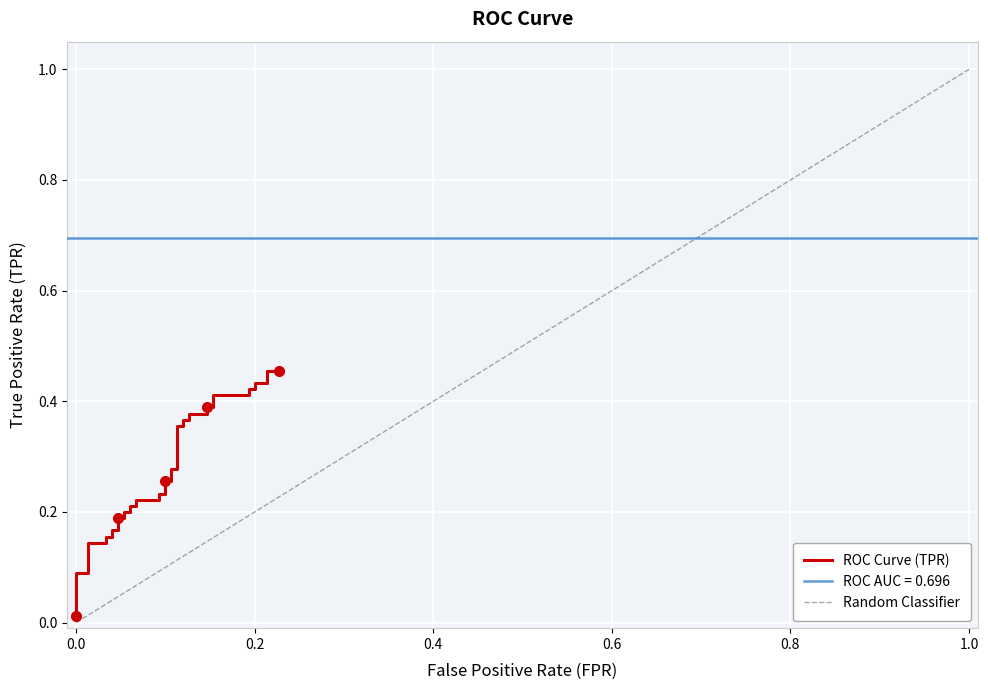

What is the maximum value shown in the chart?

0.5